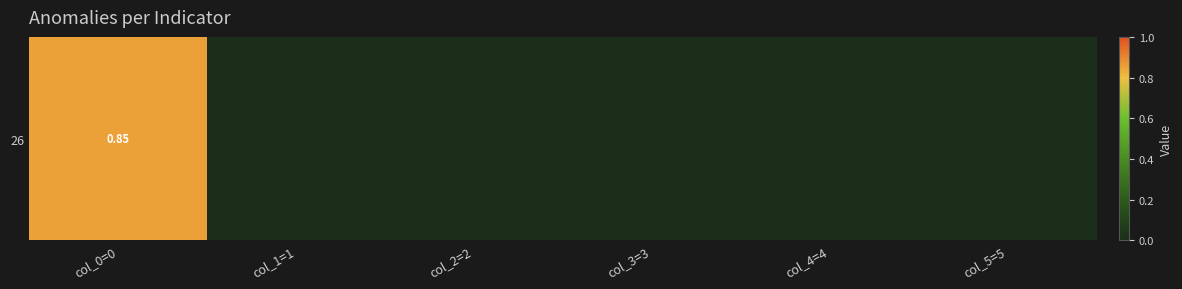

Rank the categories by value from lowest to highest.

col_1=1, col_2=2, col_3=3, col_4=4, col_5=5, col_0=0